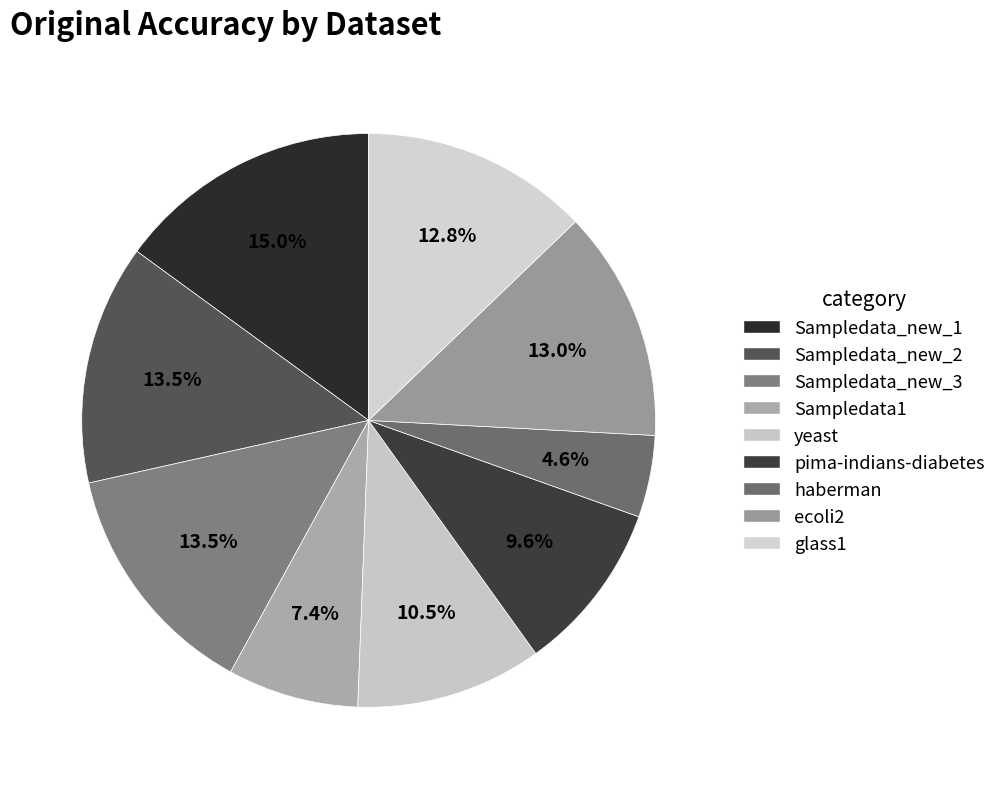

How many segments does this pie chart have?

9